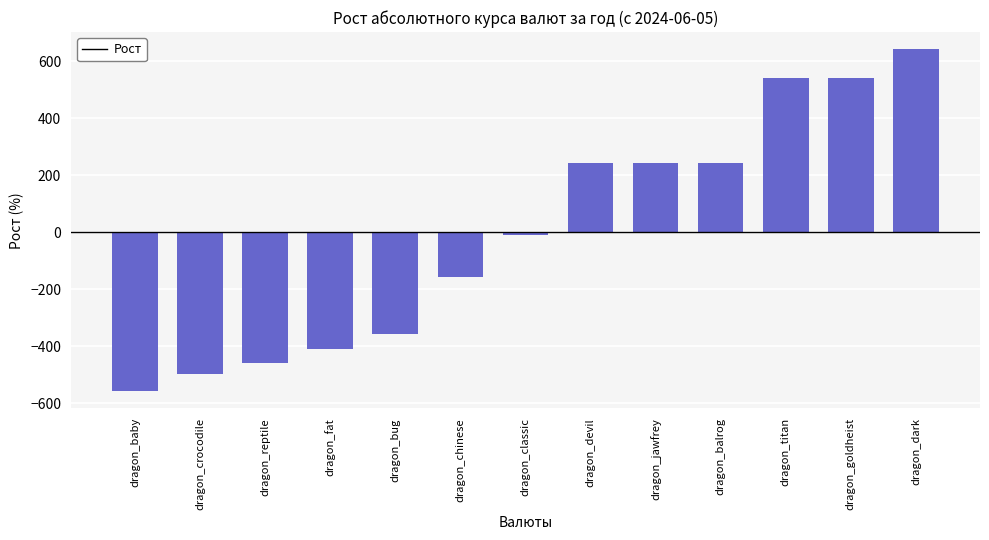

How many values are below zero?

7